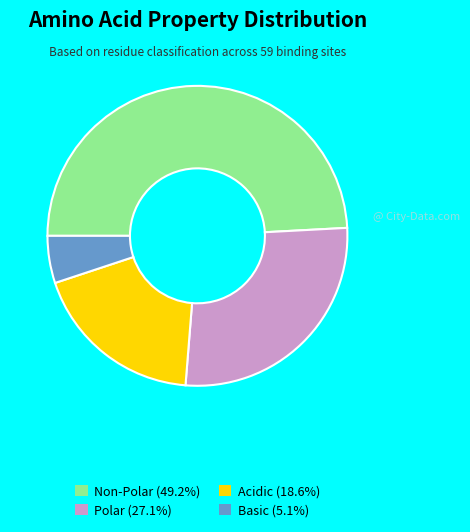

Is there a majority slice in this chart?

No